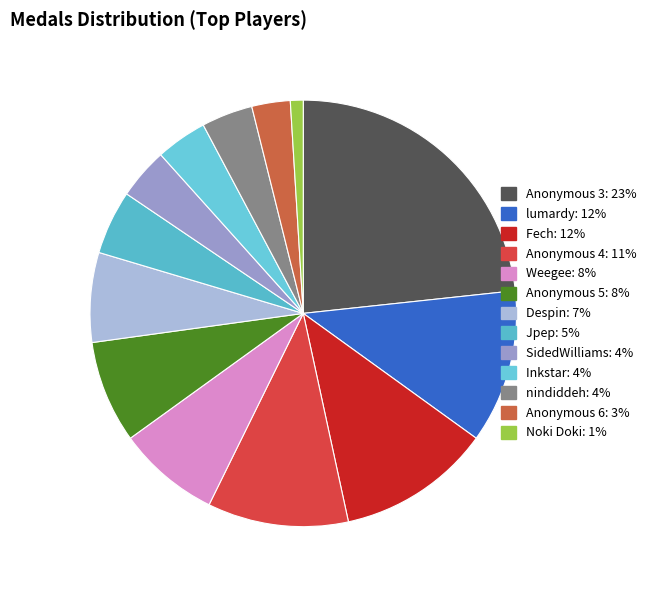

True or false: Weegee accounts for 8% of the total.

True